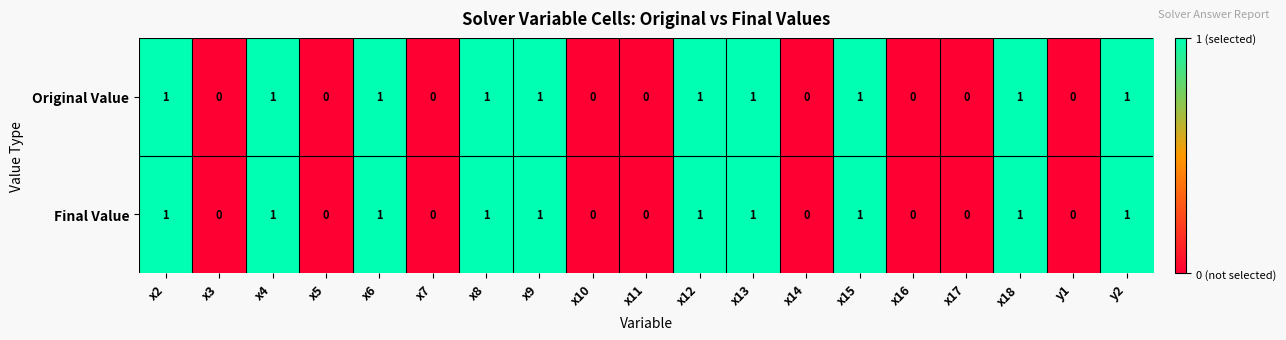

Is the value of Original Value at x10 greater than the value of Final Value at x8?

No